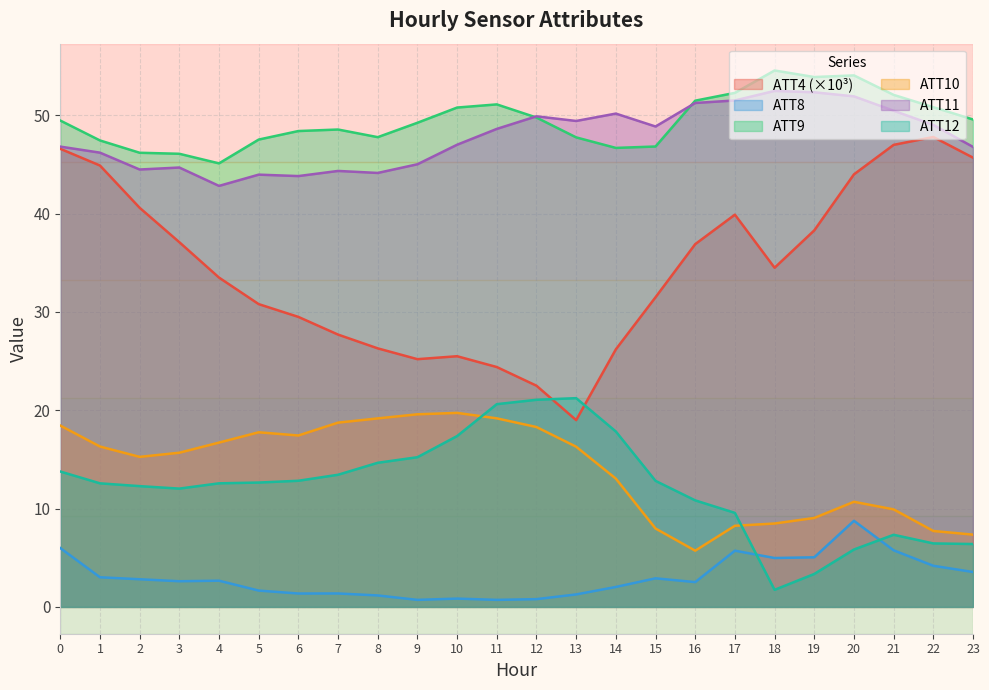

Where is the first local minimum for ATT4?

9